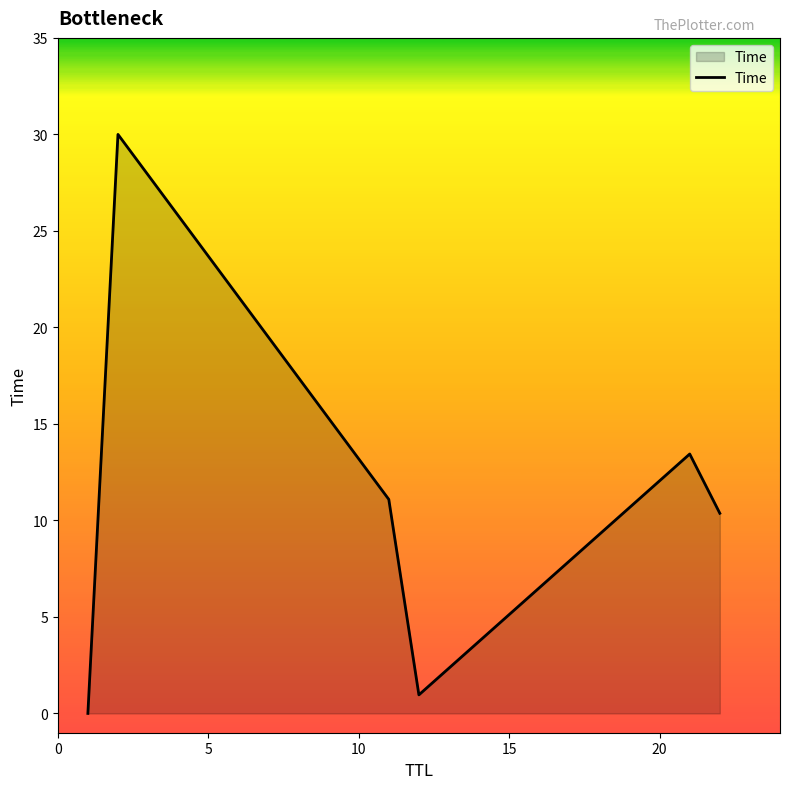

Count the number of data series in this chart.

1